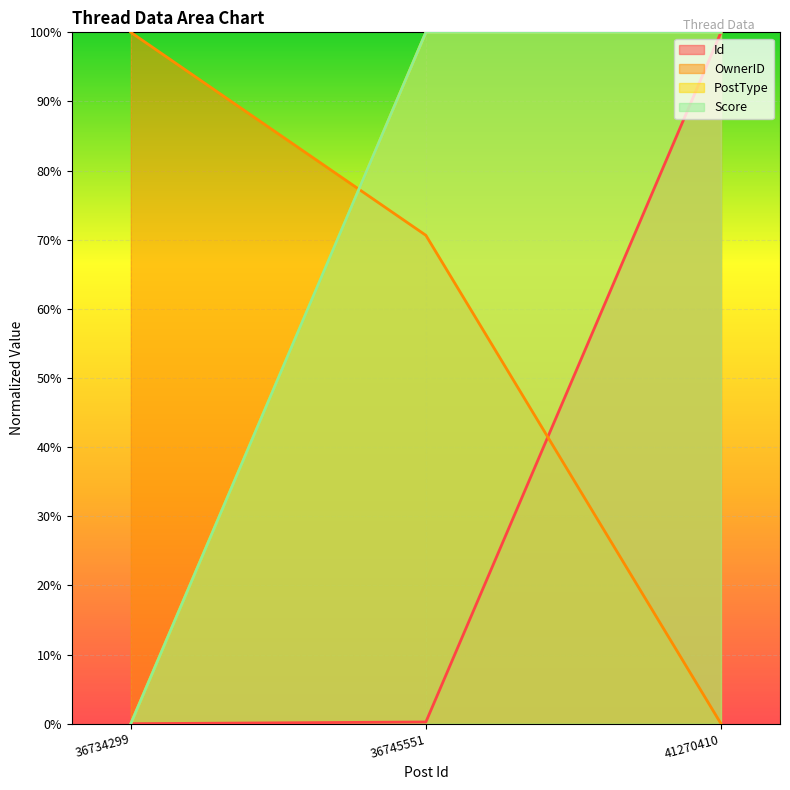

What are all the series names shown in the legend?

Id, OwnerID, PostType, Score